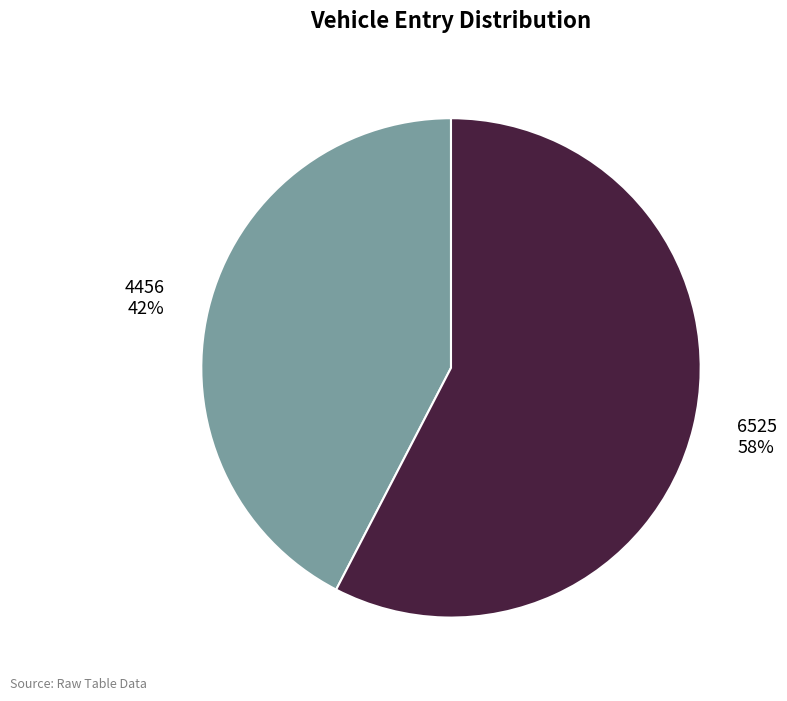

What is the ratio of the value at 4456 to the value at 6525?

0.7